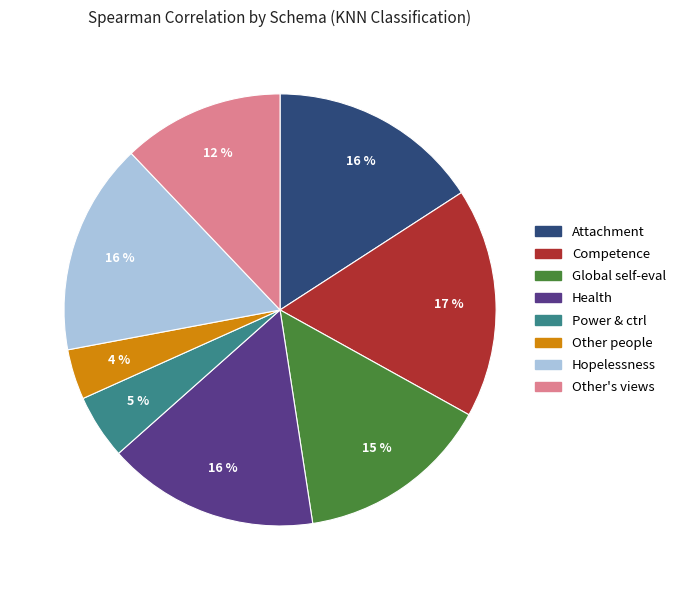

How many slices are in this pie chart?

8